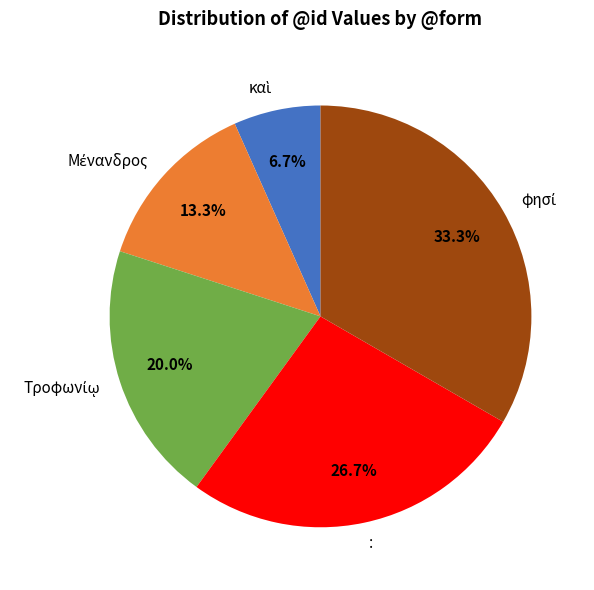

Does any single category account for the majority?

No